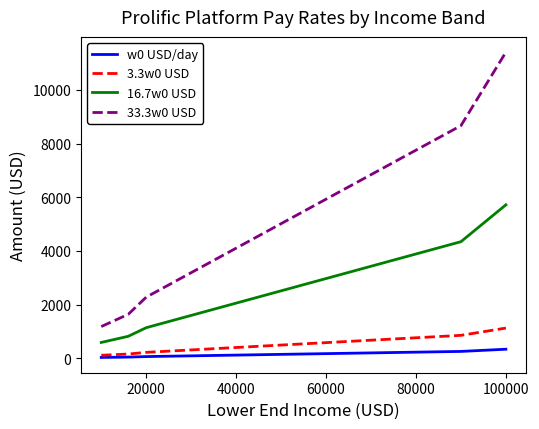

Which series has the largest range (max minus min)?

33.3w0 USD